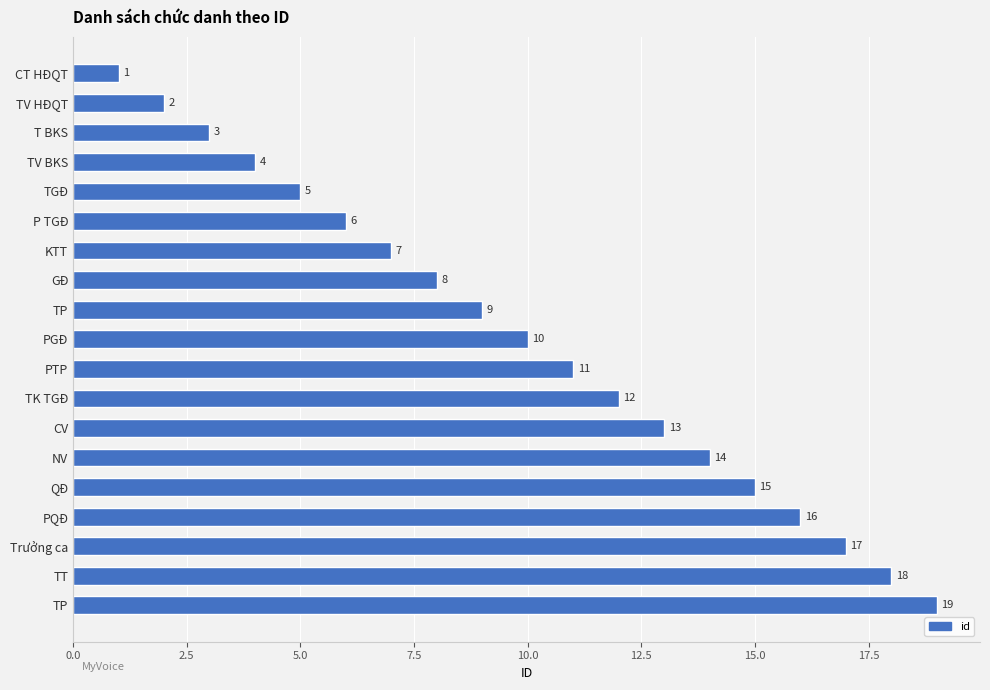

What is the maximum value shown in the chart?

19